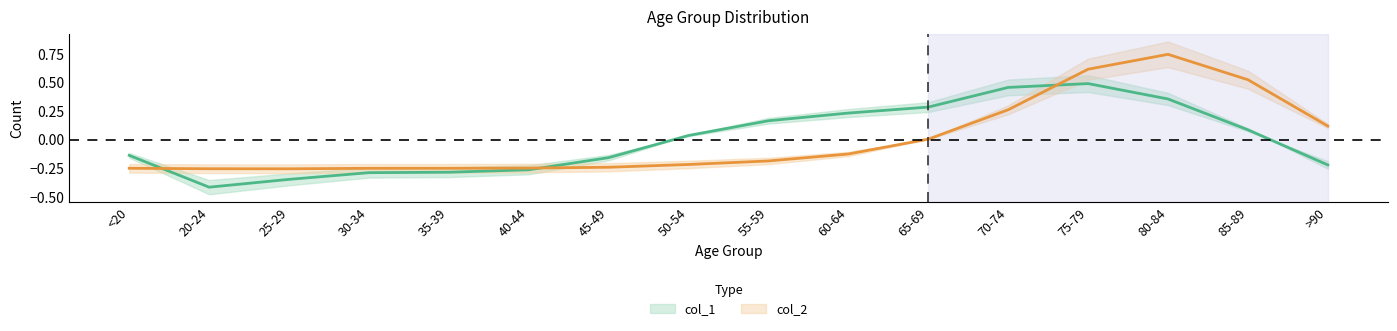

Where does the col_1 series first go above 0?

50-54